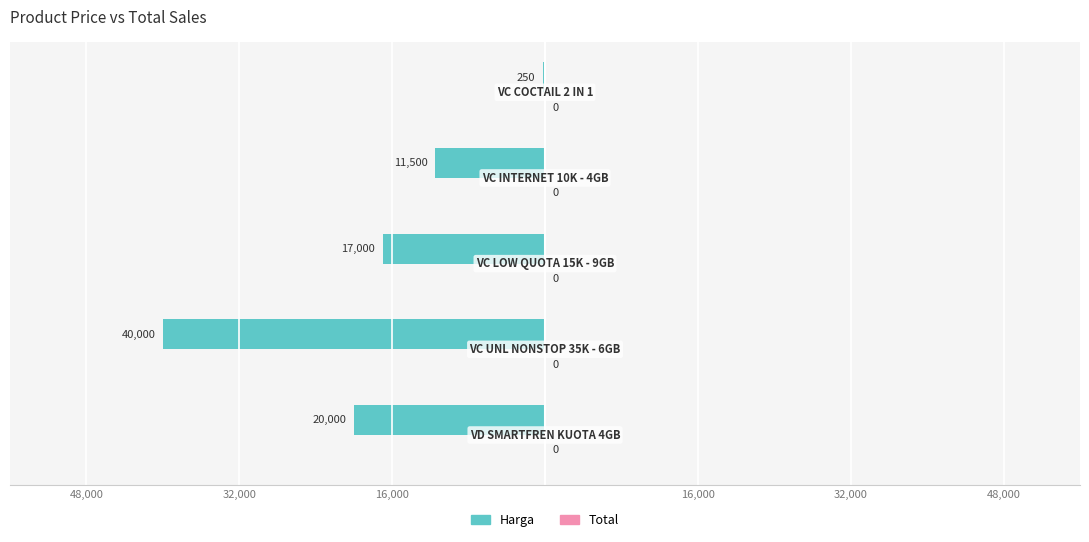

Are the bars horizontal?

Yes